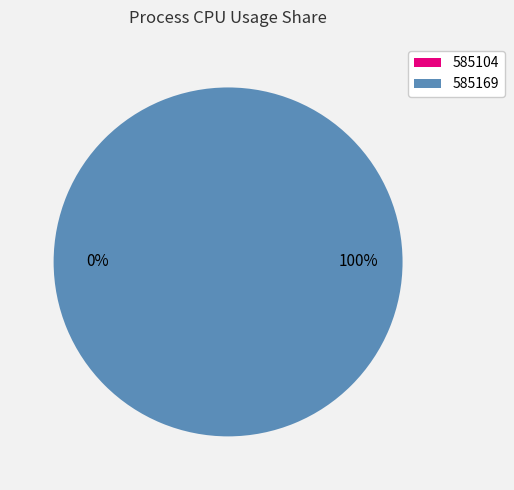

To the nearest percent, what is the difference between the largest and smallest slice percentages?

100%